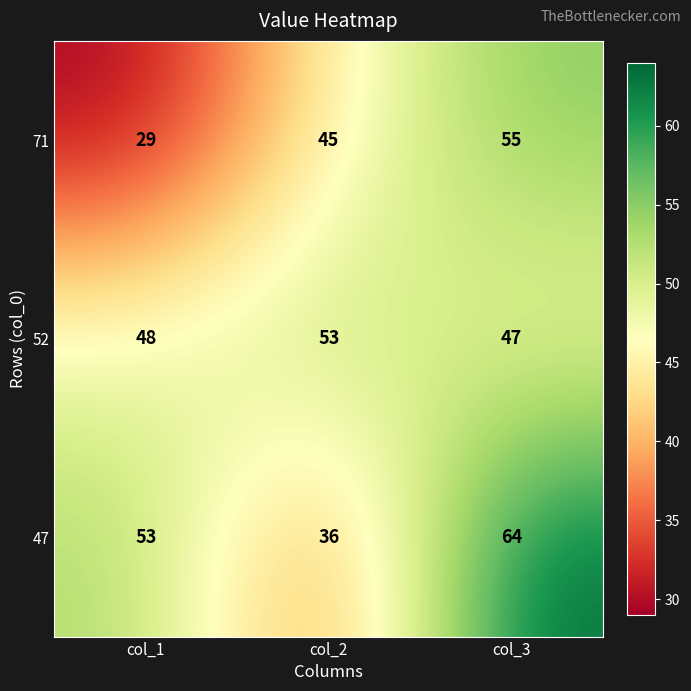

What value does the 71 series have at col_2?

45